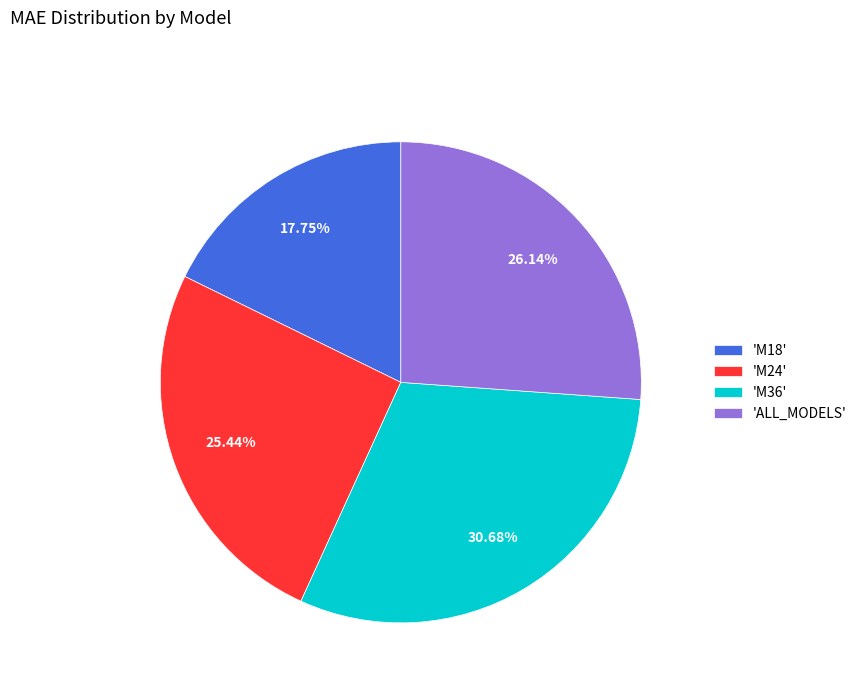

Rank the categories by value from highest to lowest.

'M36', 'ALL_MODELS', 'M24', 'M18'